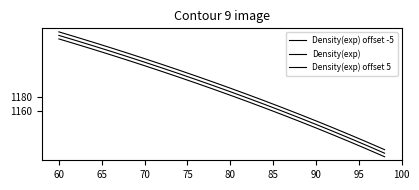

What is the difference between the second highest and second lowest values in the Density(exp) offset 5 series?

149.0